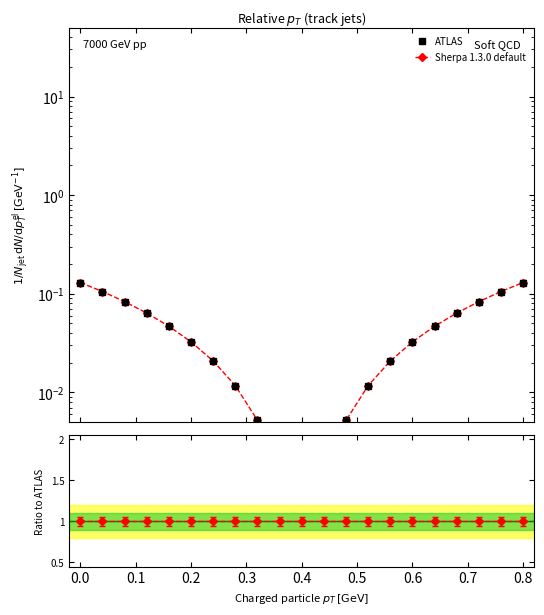

Reading left to right, transcribe all the data shown in this chart.

ATLAS: 0.1	0.1	0.1	0.1	0.0	0.0	0.0	0.0	0.0	0.0	0.0	0.0	0.0	0.0	0.0	0.0	0.0	0.1	0.1	0.1	0.1
Sherpa 1.3.0 default: 0.1	0.1	0.1	0.1	0.0	0.0	0.0	0.0	0.0	0.0	0.0	0.0	0.0	0.0	0.0	0.0	0.0	0.1	0.1	0.1	0.1
ratio: 1.0	1.0	1.0	1.0	1.0	1.0	1.0	1.0	1.0	1.0	1.0	1.0	1.0	1.0	1.0	1.0	1.0	1.0	1.0	1.0	1.0